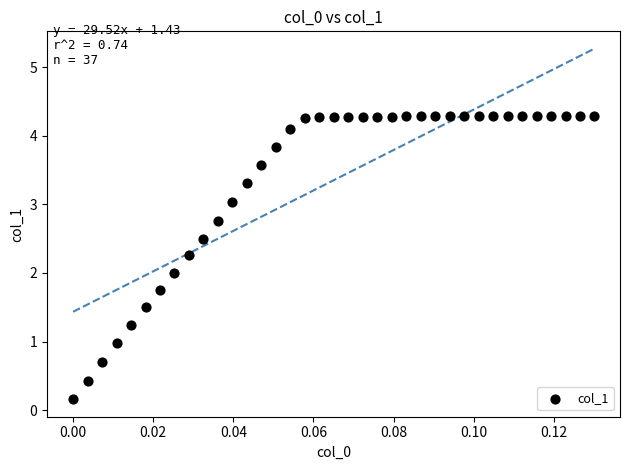

What is the range of Y values (max minus min)?

4.1